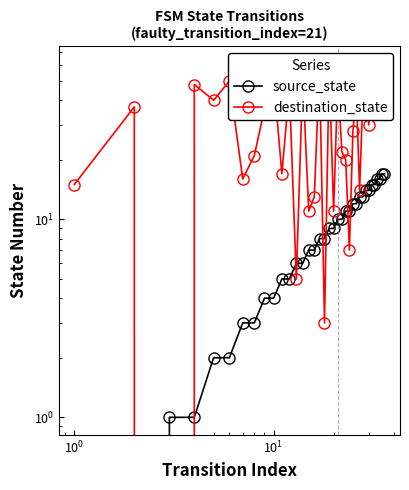

Does the chart have visible grid lines?

No